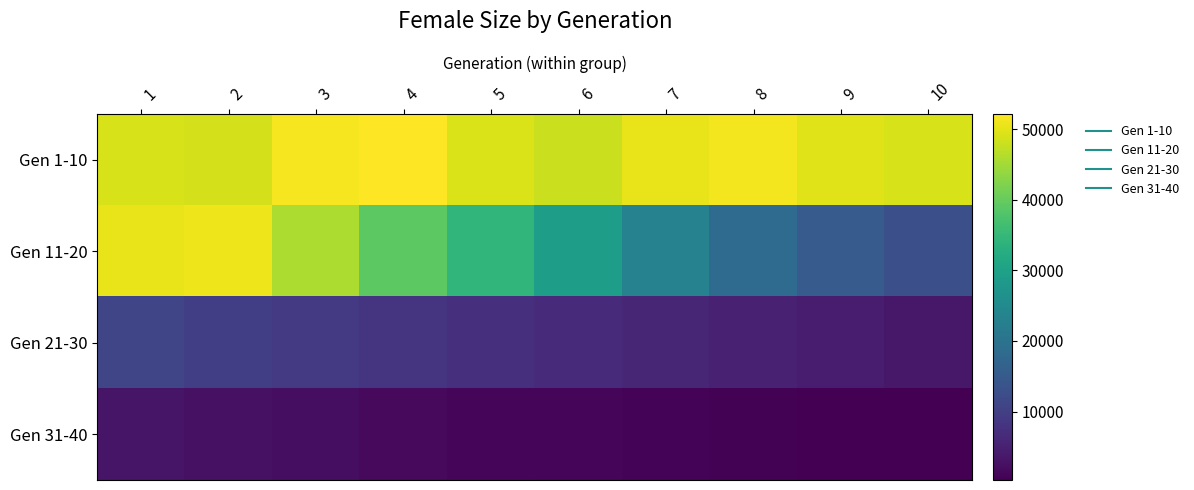

Which series has the largest range (max minus min)?

Gen 11-20